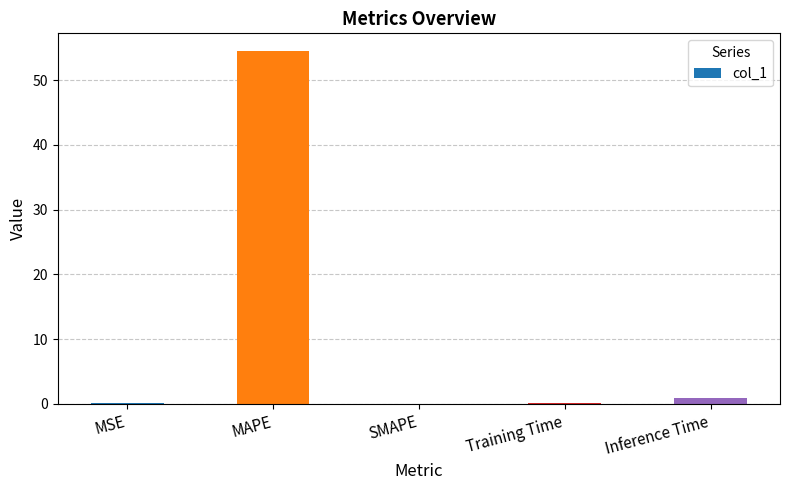

True or false: the data shows 0.1 at MSE.

True